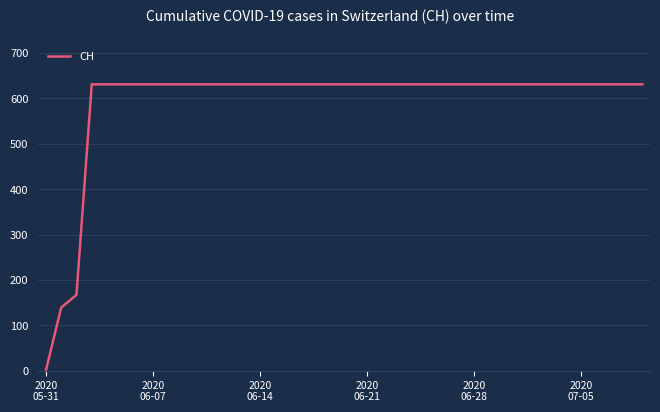

Does the chart have visible grid lines?

Yes